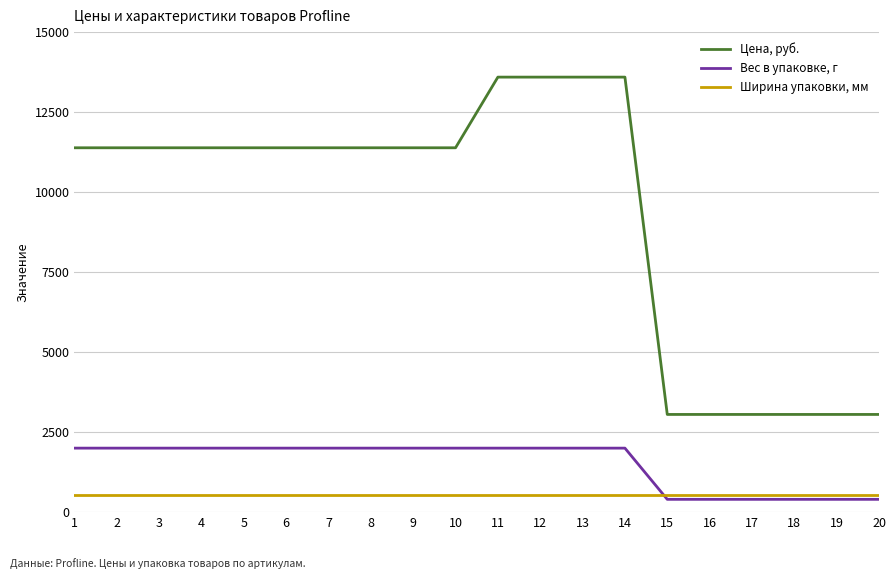

At how many categories does at least one series exceed 3162?

14